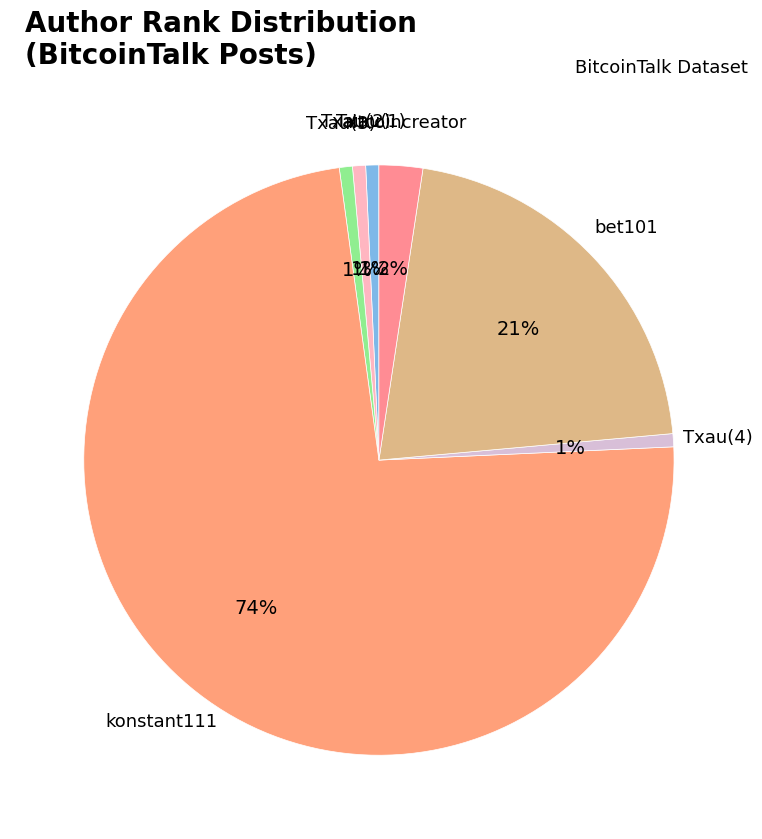

How many segments does this pie chart have?

7